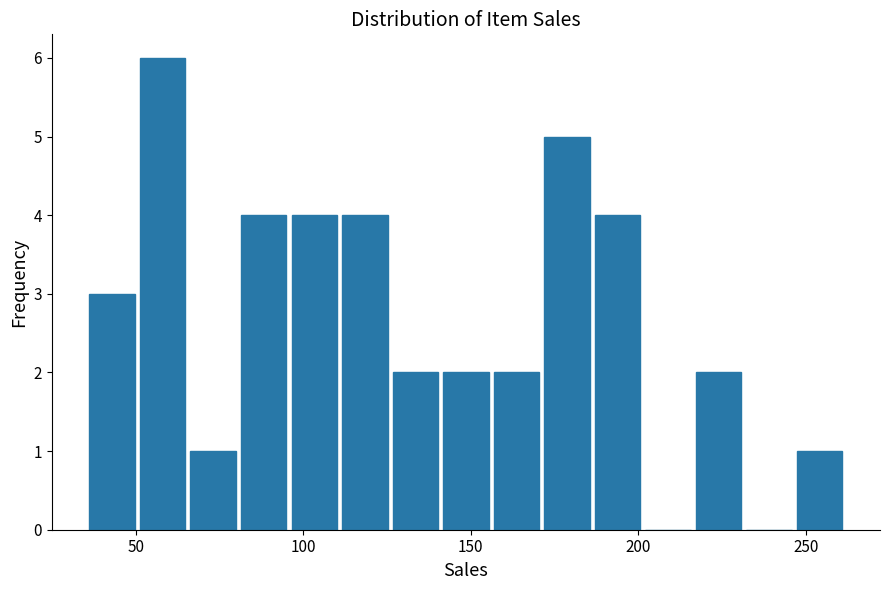

Read against the x-axis, roughly where is the centre of the tallest bar?

60